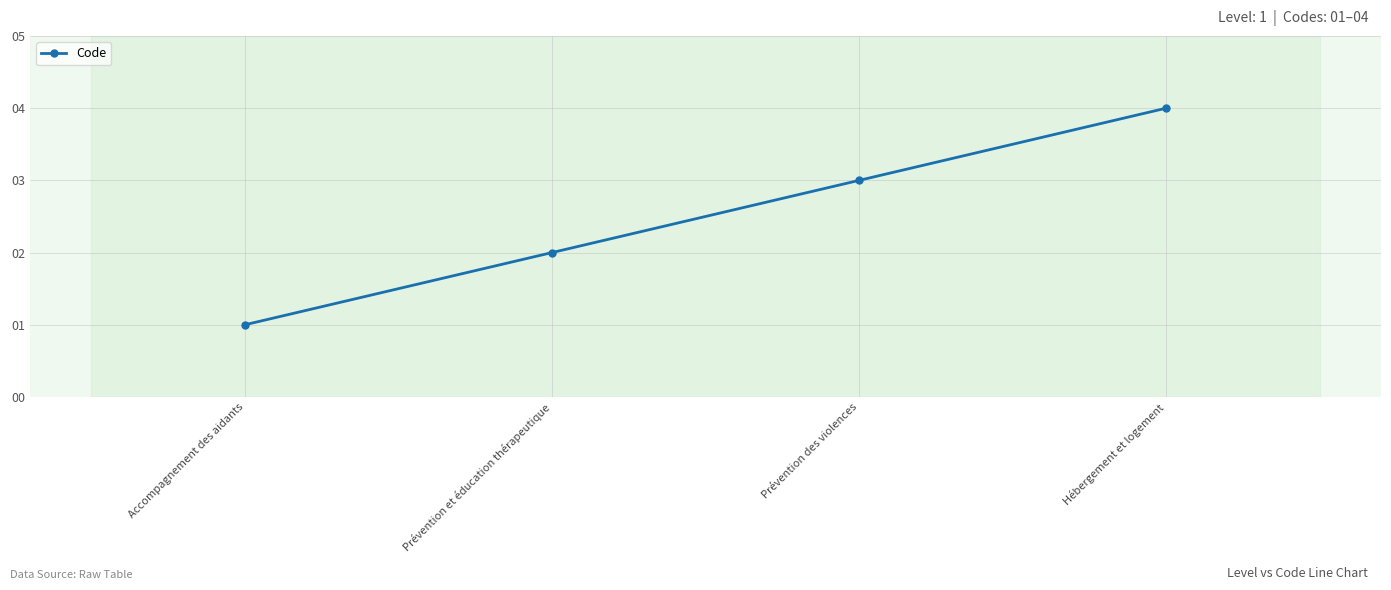

Which label corresponds to the smallest value in the chart?

Accompagnement des aidants